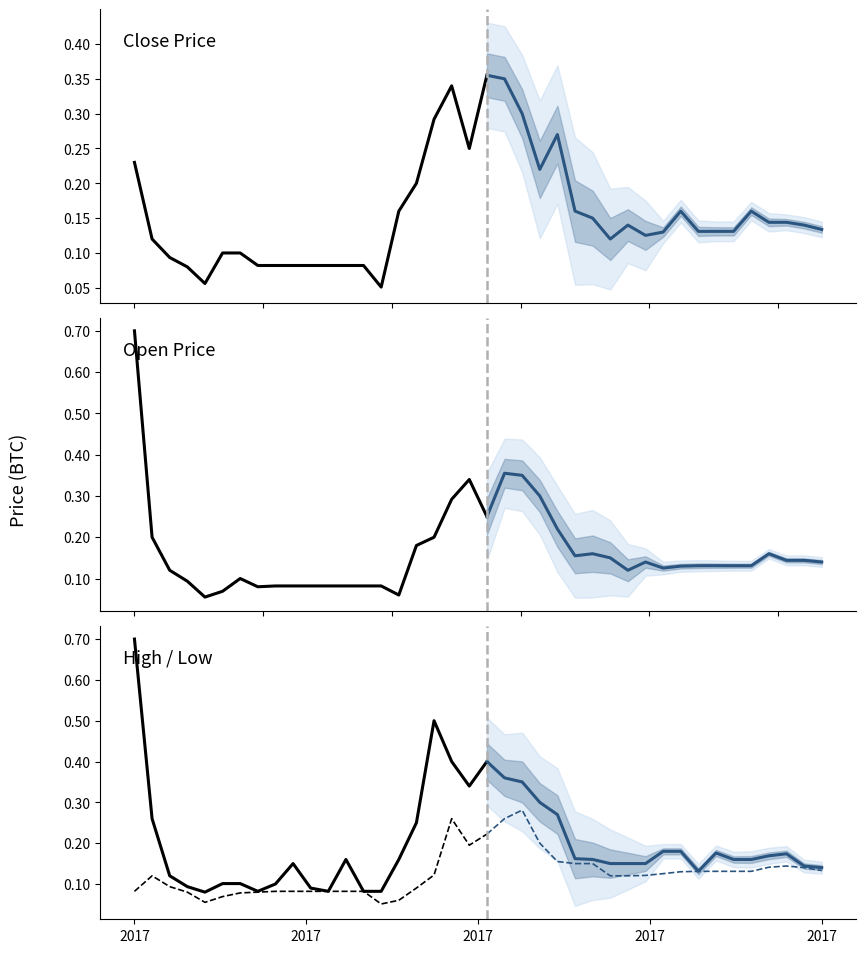

Where is the first local maximum for high?

9